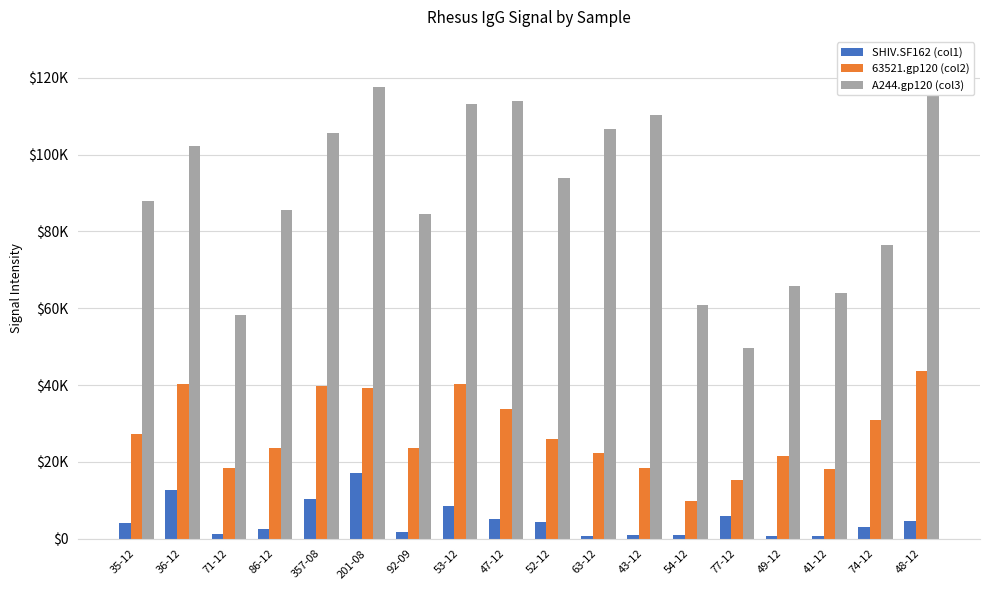

Which has a higher value, 36-12 or 41-12?

36-12